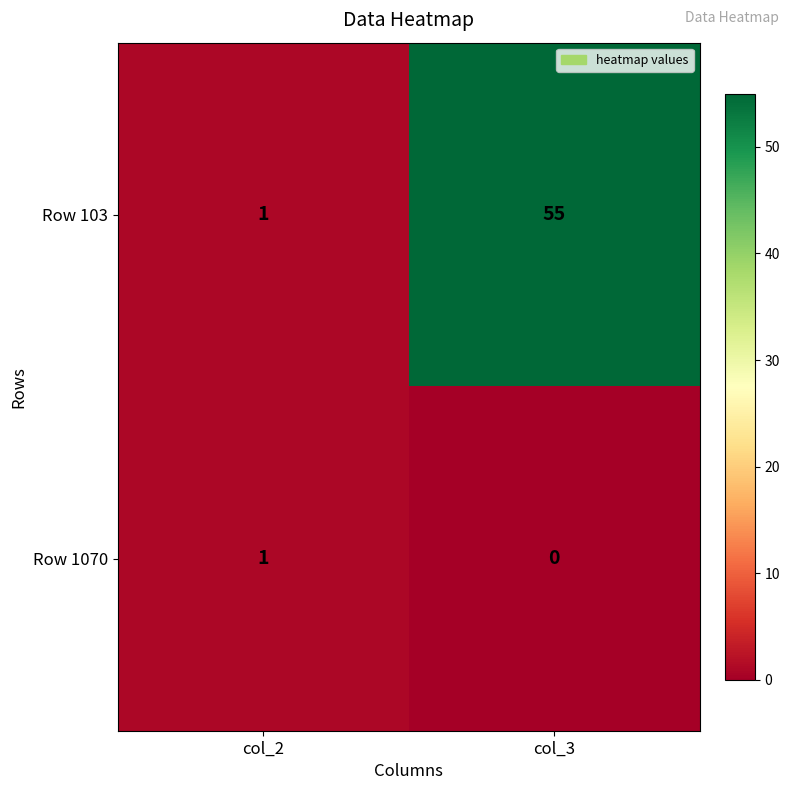

Reading left to right, extract all data points from this chart.

Row 103: col_2=1	col_3=55
Row 1070: col_2=1	col_3=0